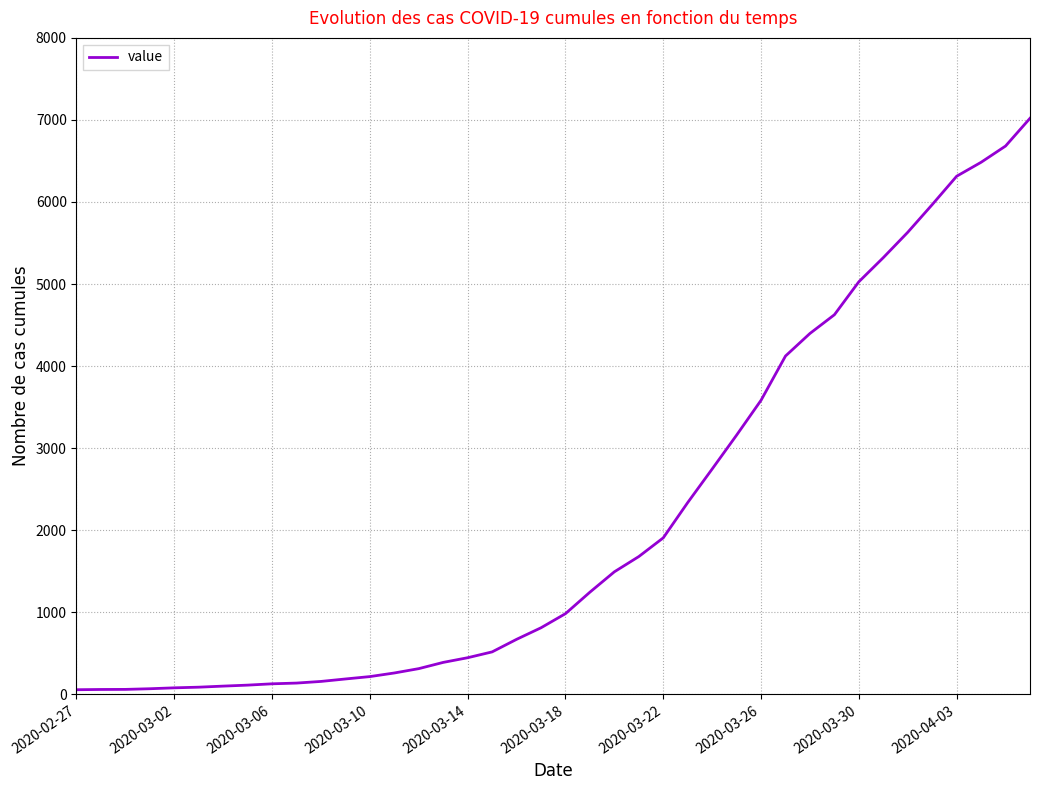

What is the average value?

2140